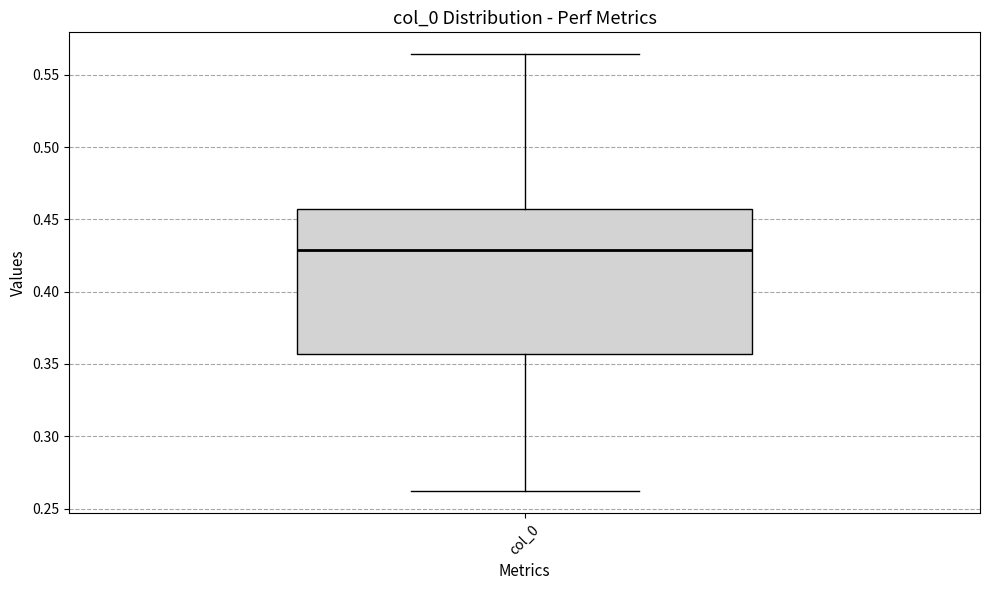

Transcribe this box plot: give where the median line is, the range the box spans, and where the two whiskers end, as read against the y-axis. The values are not printed on the chart, so give them approximately, as read against the axis.

median 0.430, box 0.355 to 0.455, whiskers 0.260 to 0.565